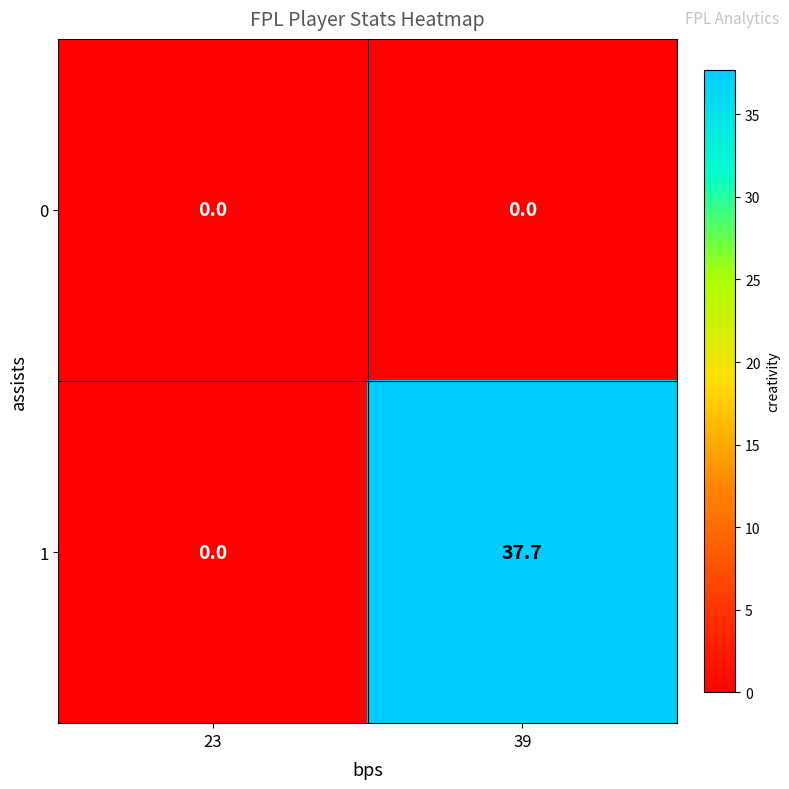

What is the difference between the maximum and minimum values in the 1 series?

37.7